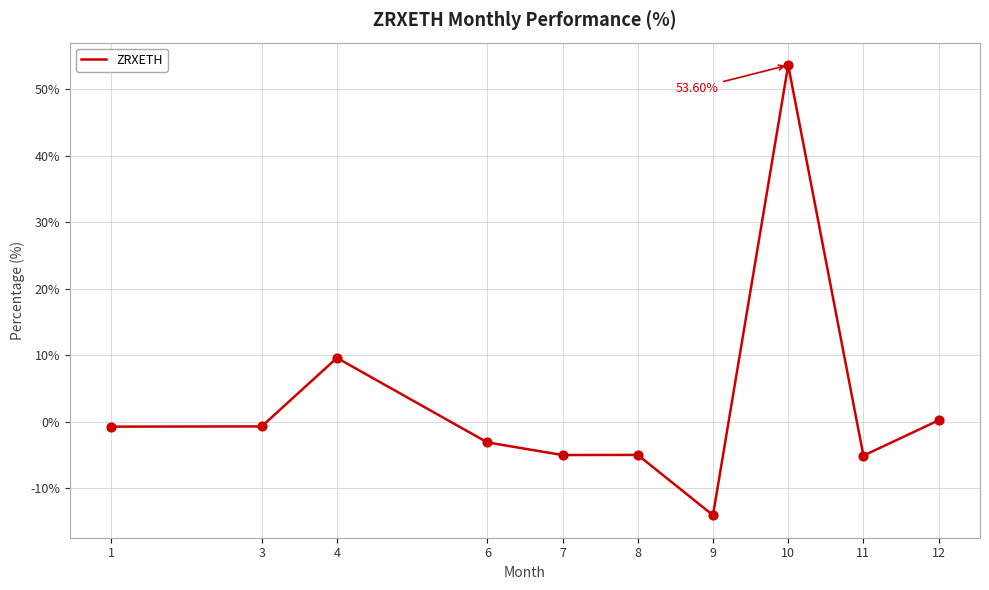

What is the change in value from 7 to 10?

+58.6